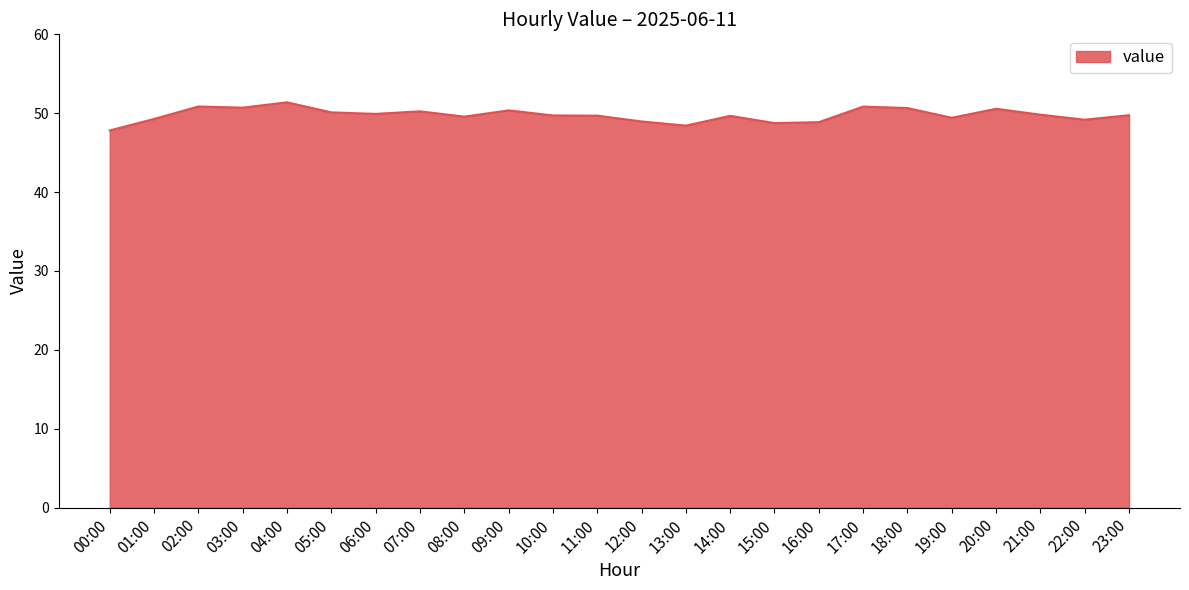

What is the difference between the maximum and minimum values?

3.6